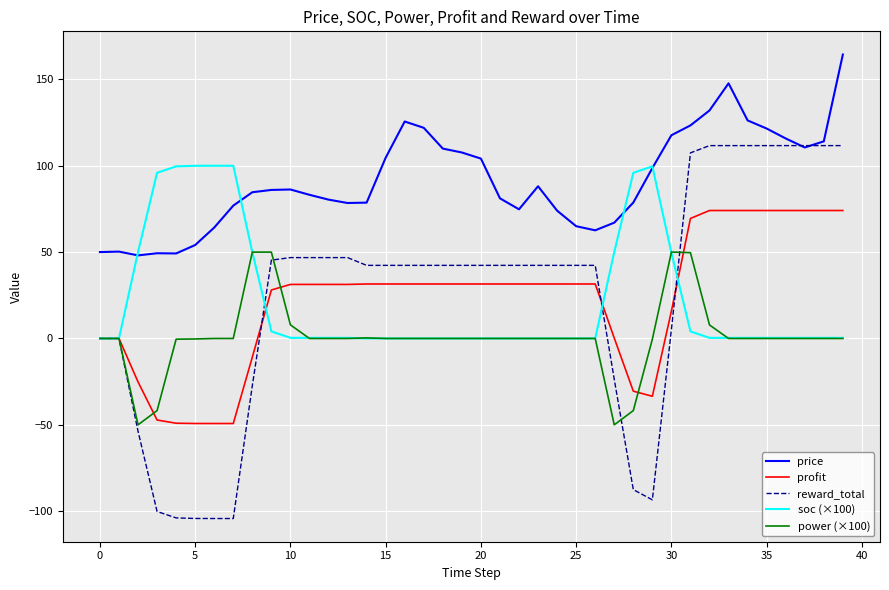

True or false: profit and price cross at least once.

False